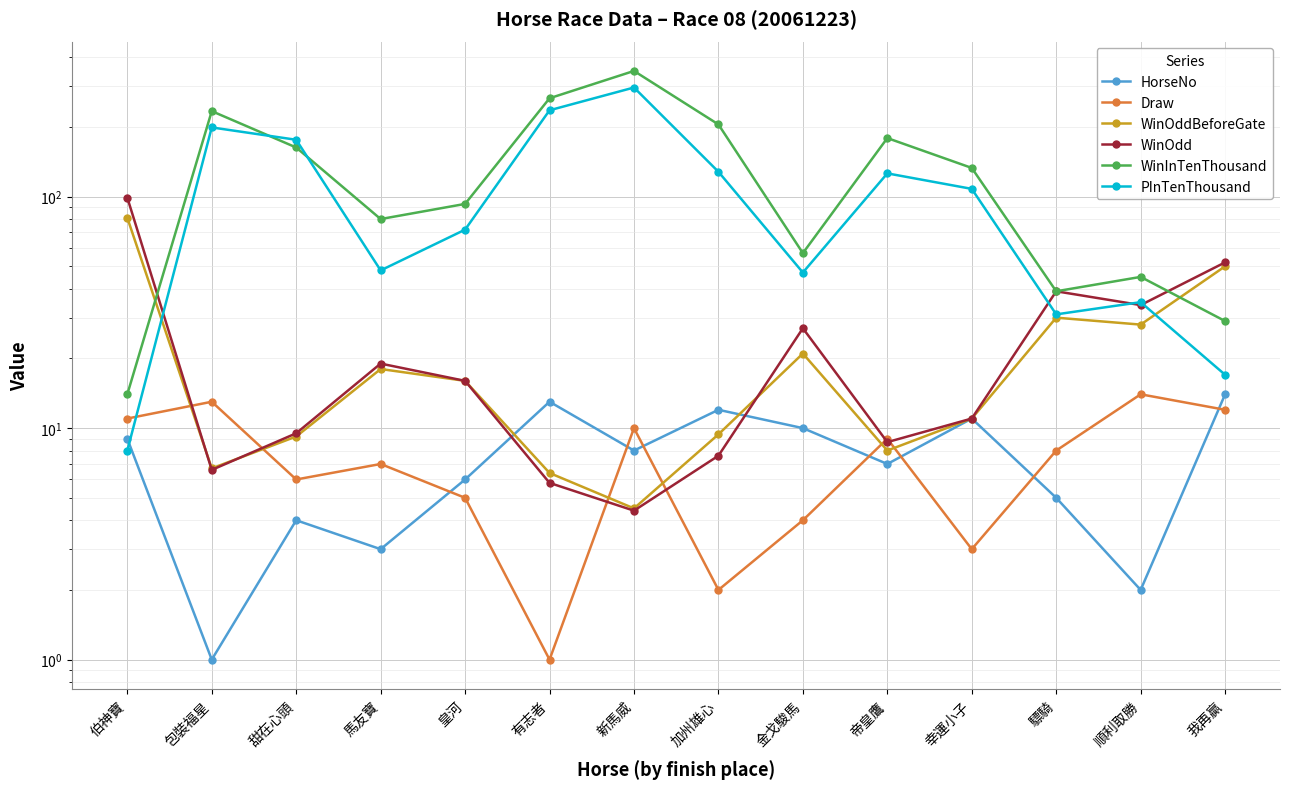

Reading left to right, transcribe all the data shown in this chart.

HorseNo: 伯神寶=9.0	包裝福星=1.0	甜在心頭=4.0	馬友寶=3.0	皇河=6.0	有志者=13.0	新馬威=8.0	加州雄心=12.0	金戈駿馬=10.0	帝皇鷹=7.0	幸運小子=11.0	驃騎=5.0	順利取勝=2.0	我再贏=14.0
Draw: 伯神寶=11.0	包裝福星=13.0	甜在心頭=6.0	馬友寶=7.0	皇河=5.0	有志者=1.0	新馬威=10.0	加州雄心=2.0	金戈駿馬=4.0	帝皇鷹=9.0	幸運小子=3.0	驃騎=8.0	順利取勝=14.0	我再贏=12.0
WinOddBeforeGate: 伯神寶=81.0	包裝福星=6.7	甜在心頭=9.2	馬友寶=18.0	皇河=16.0	有志者=6.4	新馬威=4.5	加州雄心=9.4	金戈駿馬=21.0	帝皇鷹=8.0	幸運小子=11.0	驃騎=30.0	順利取勝=28.0	我再贏=50.0
WinOdd: 伯神寶=99.0	包裝福星=6.6	甜在心頭=9.5	馬友寶=19.0	皇河=16.0	有志者=5.8	新馬威=4.4	加州雄心=7.6	金戈駿馬=27.0	帝皇鷹=8.7	幸運小子=11.0	驃騎=39.0	順利取勝=34.0	我再贏=52.0
WinInTenThousand: 伯神寶=14.0	包裝福星=234.0	甜在心頭=163.0	馬友寶=80.0	皇河=93.0	有志者=266.0	新馬威=349.0	加州雄心=205.0	金戈駿馬=57.0	帝皇鷹=179.0	幸運小子=133.0	驃騎=39.0	順利取勝=45.0	我再贏=29.0
PInTenThousand: 伯神寶=8.0	包裝福星=199.0	甜在心頭=176.0	馬友寶=48.0	皇河=72.0	有志者=236.0	新馬威=296.0	加州雄心=128.0	金戈駿馬=47.0	帝皇鷹=126.0	幸運小子=108.0	驃騎=31.0	順利取勝=35.0	我再贏=17.0